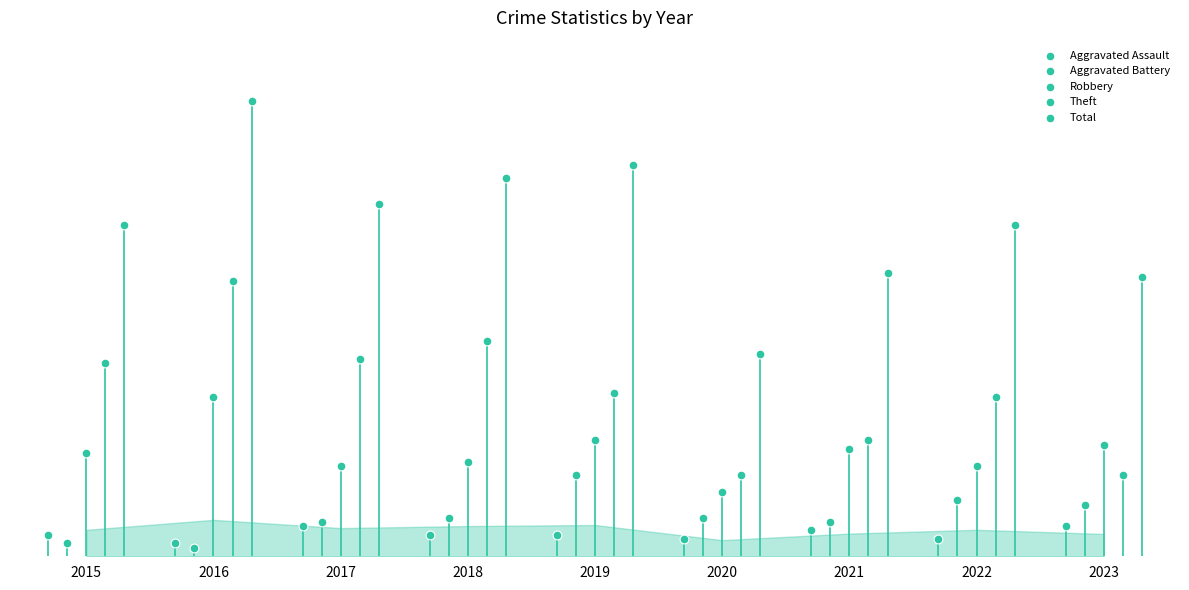

Which series reaches the maximum Y coordinate?

Total